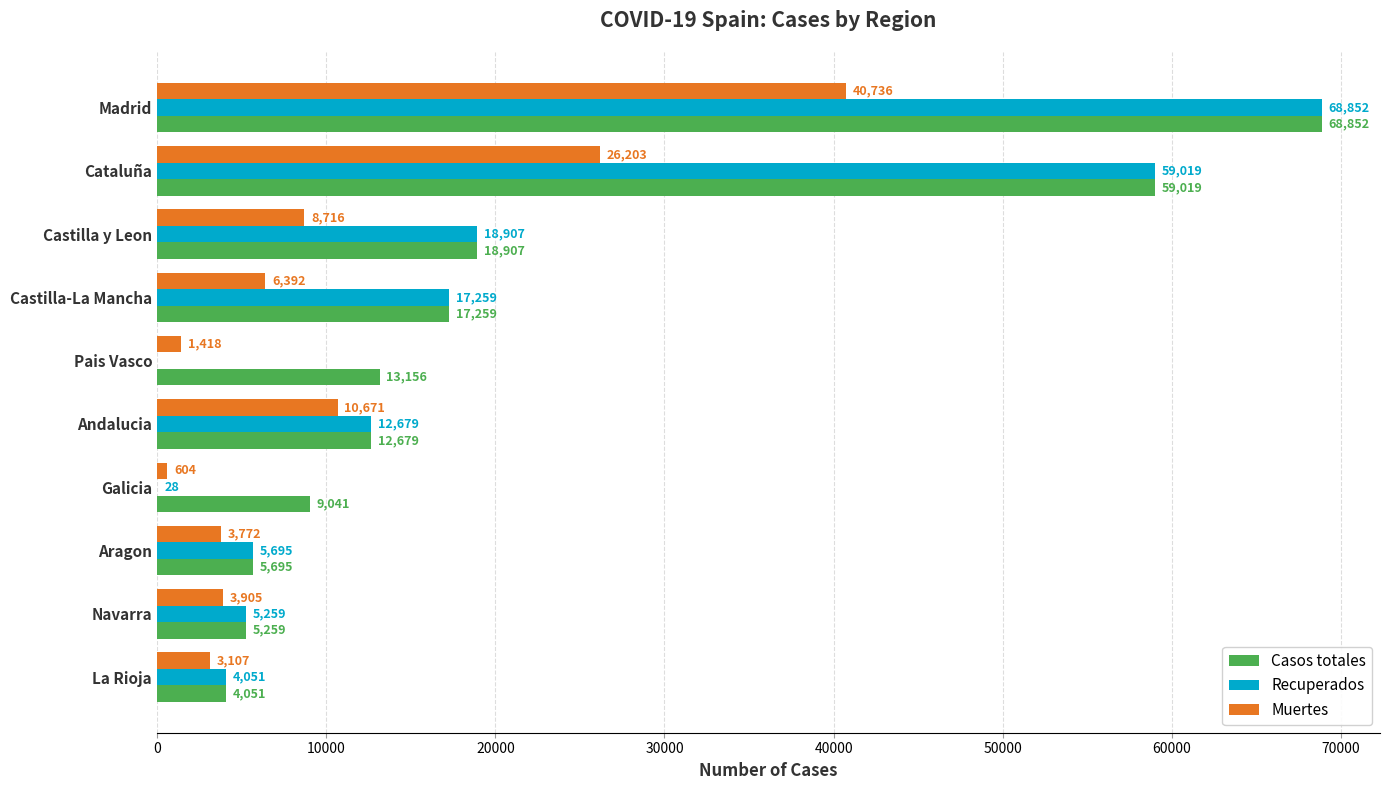

What are all the series names shown in the legend?

Casos totales, Recuperados, Muertes